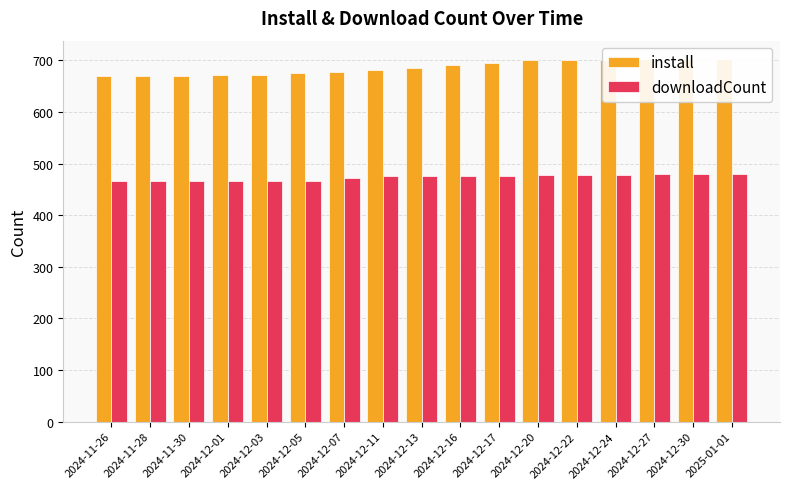

Is the value of install at 2024-12-30 greater than the value of downloadCount at 2024-12-16?

Yes